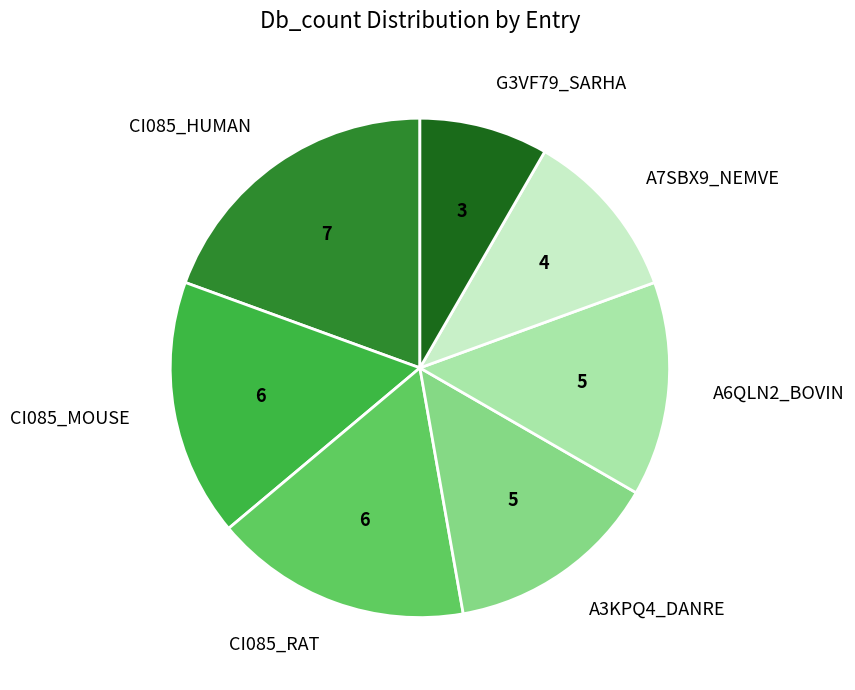

Which slice is the smallest?

G3VF79_SARHA